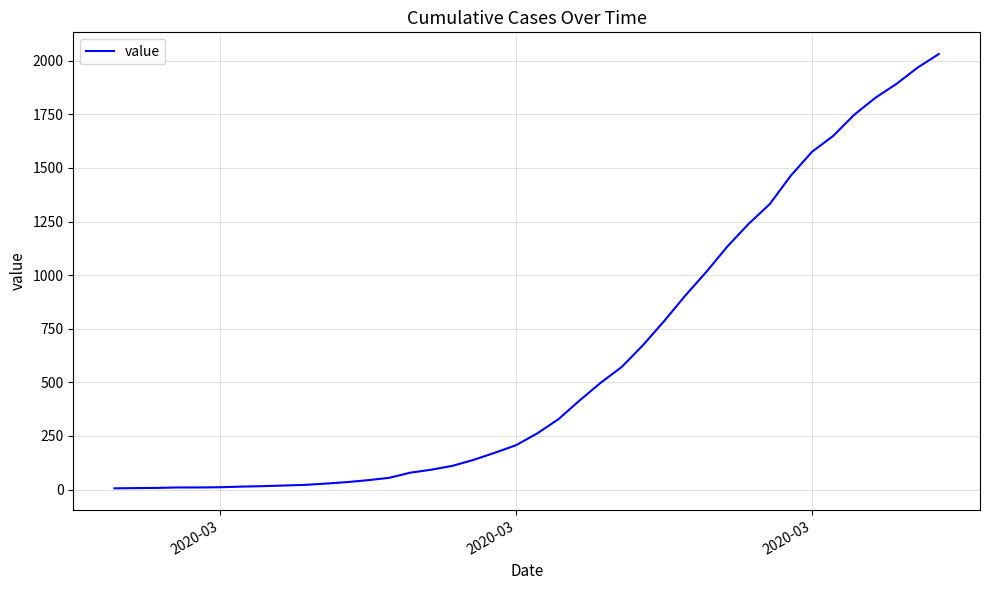

What is the difference between the maximum and minimum values?

2025